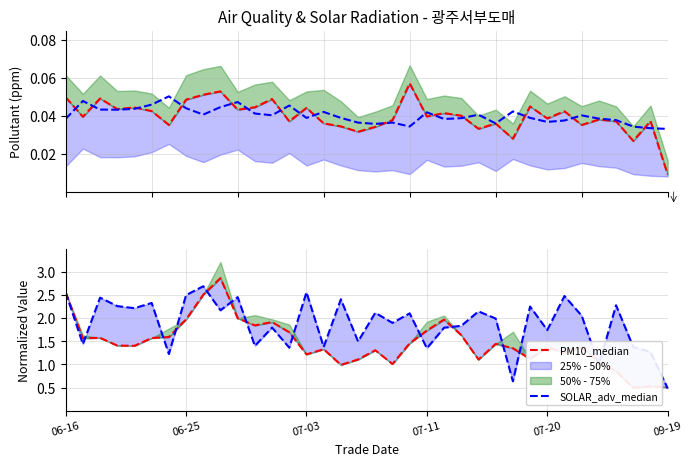

What is the difference between the maximum and minimum values in the PM10_median series?

2.4